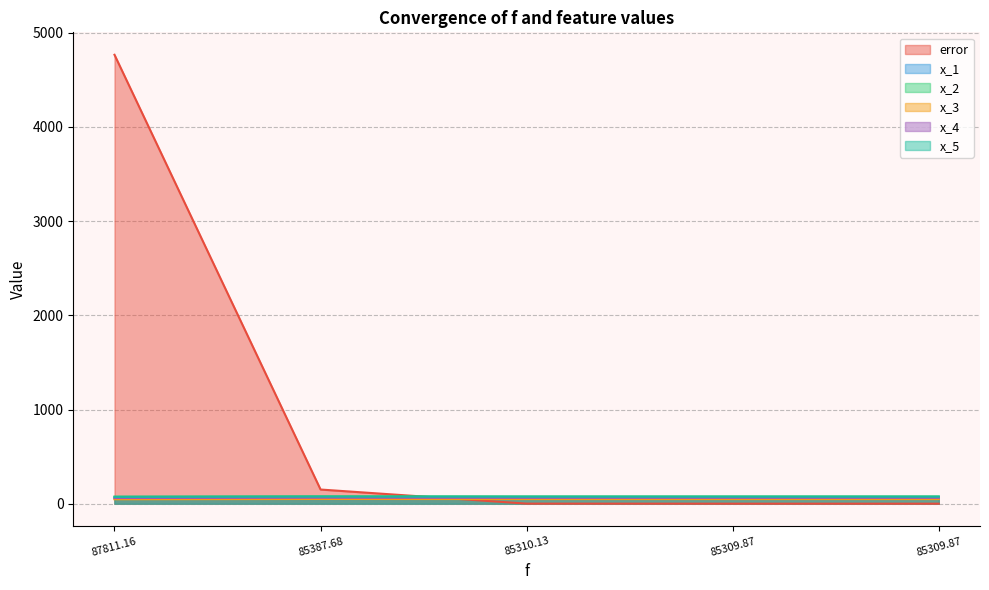

Does the chart display data point markers on the line(s)?

No